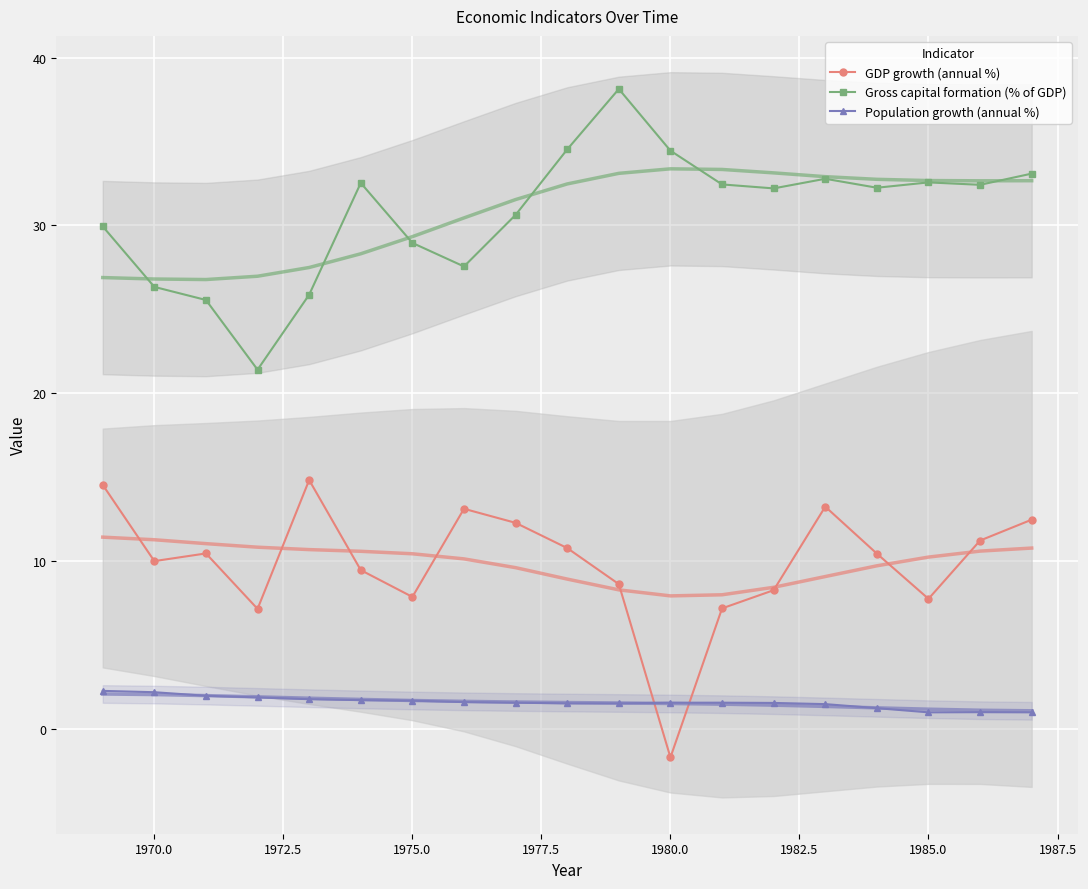

After their last crossing, which series has the higher values: Population growth (annual %) or GDP growth (annual %)?

GDP growth (annual %)